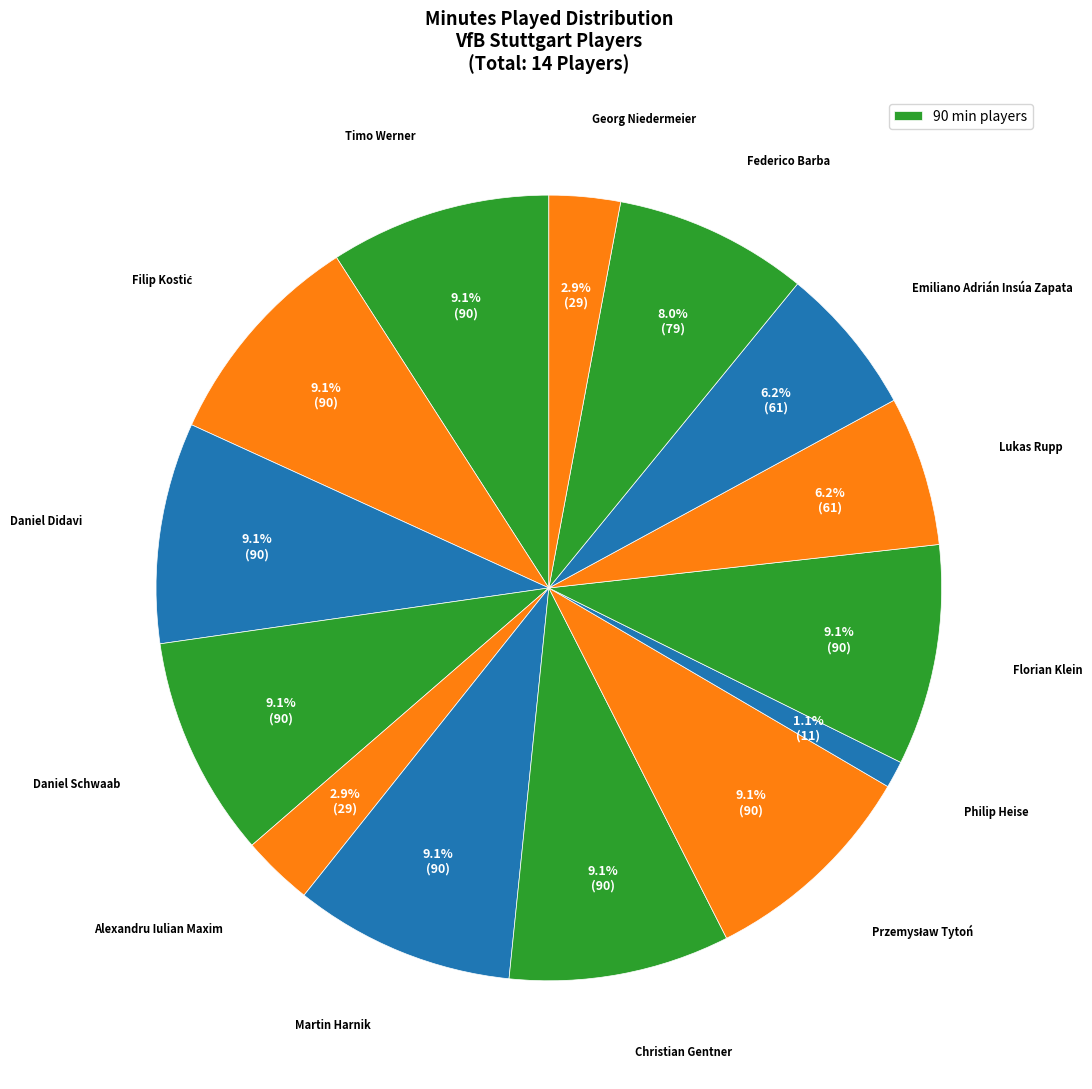

Rank the categories by value from highest to lowest.

Timo Werner, Filip Kostić, Daniel Didavi, Daniel Schwaab, Martin Harnik, Christian Gentner, Przemysław Tytoń, Florian Klein, Federico Barba, Lukas Rupp, Emiliano Adrián Insúa Zapata, Alexandru Iulian Maxim, Georg Niedermeier, Philip Heise